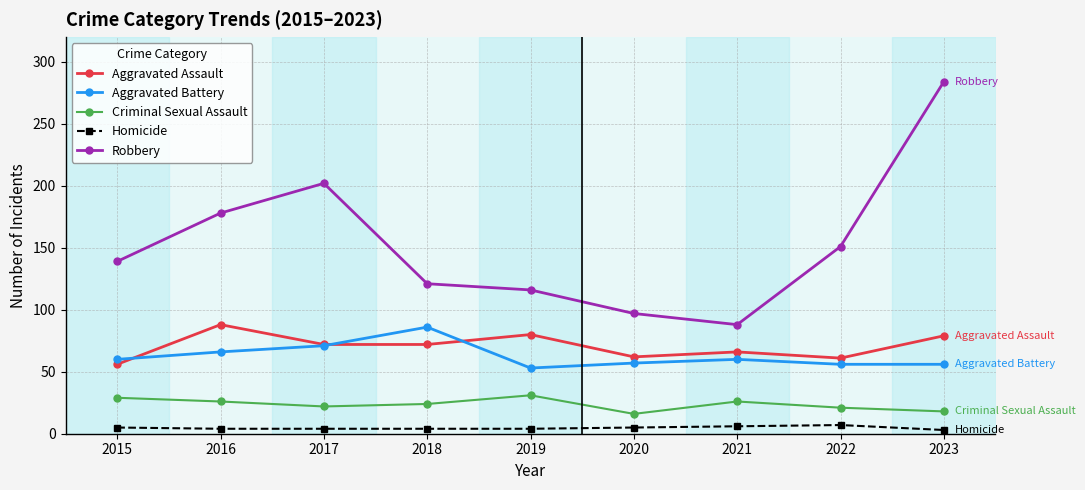

What are all the series names shown in the legend?

Aggravated Assault, Aggravated Battery, Criminal Sexual Assault, Homicide, Robbery